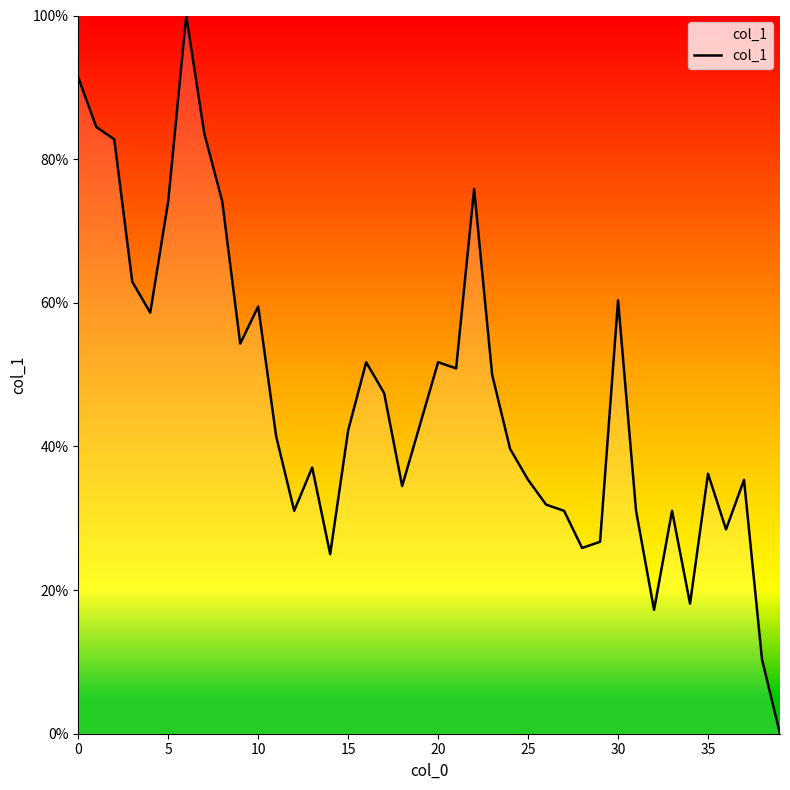

What is the difference between the maximum and minimum values?

100.0